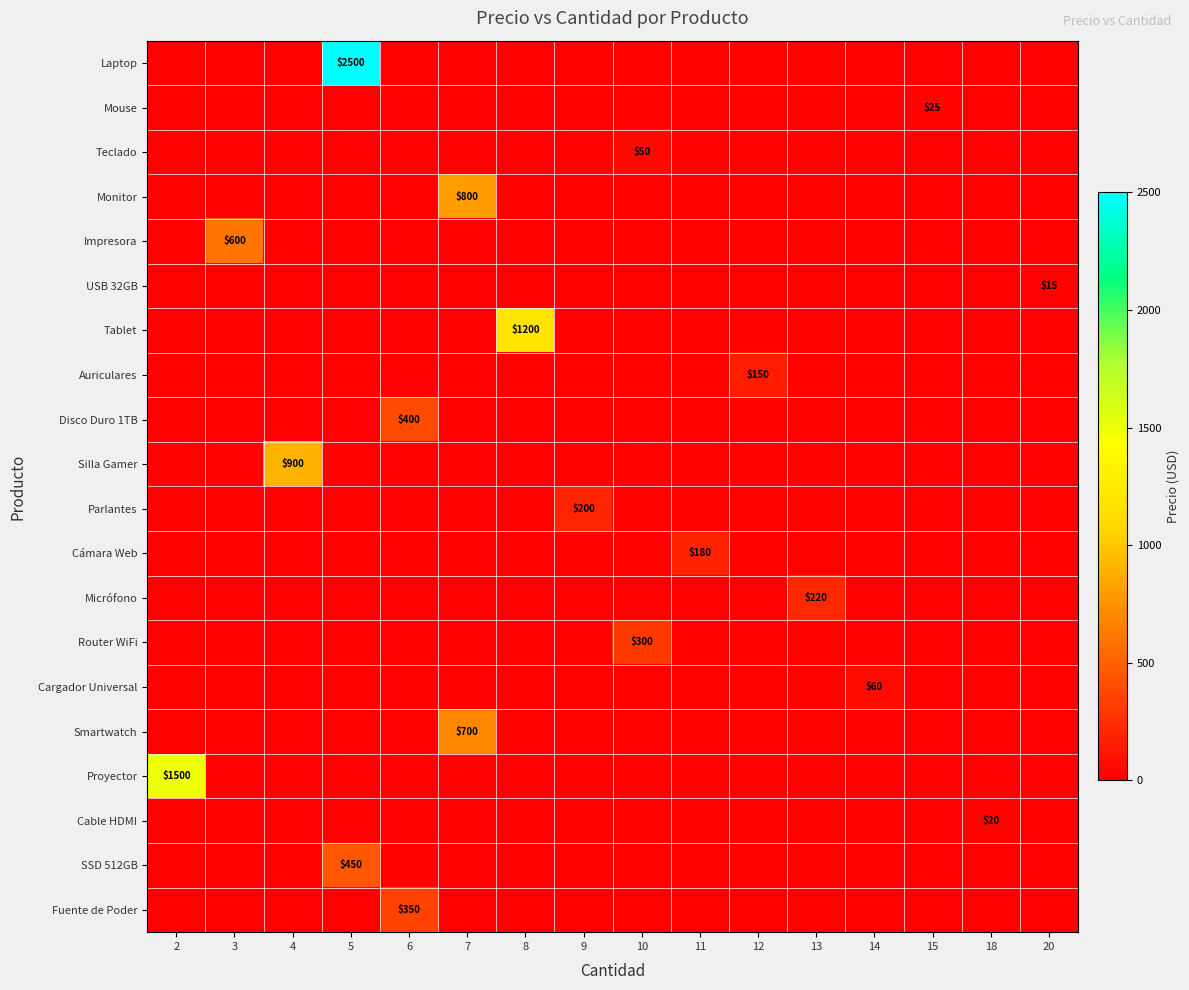

At which category is the sum across all series the highest?

5